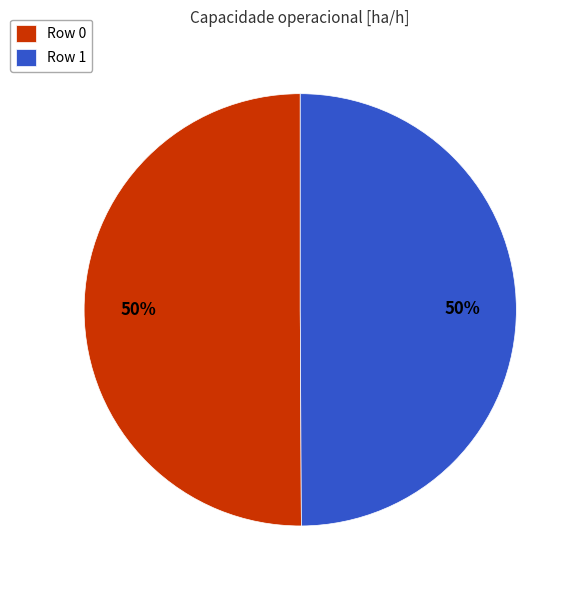

Combined, do Row 0 and Row 1 account for over 50%?

Yes